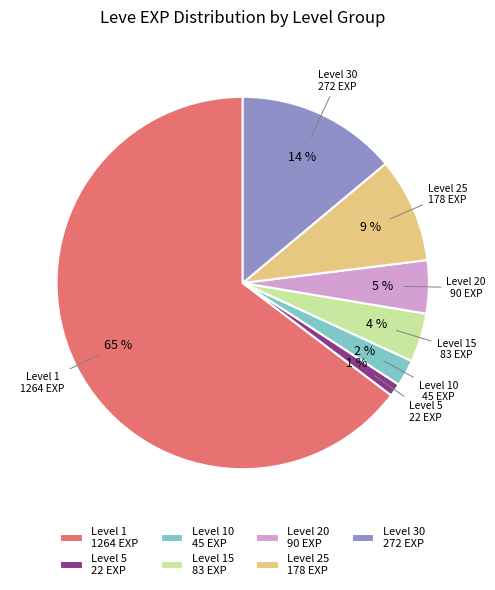

Is there any slice that represents more than half of the pie?

Yes